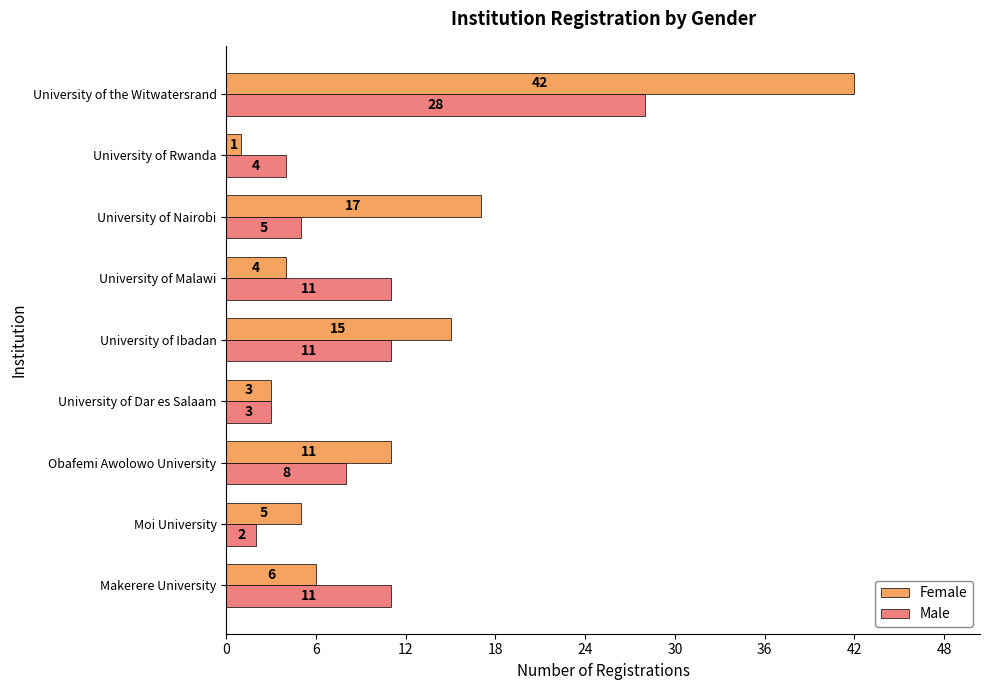

The value of Male at Makerere University is 11. True or false?

True